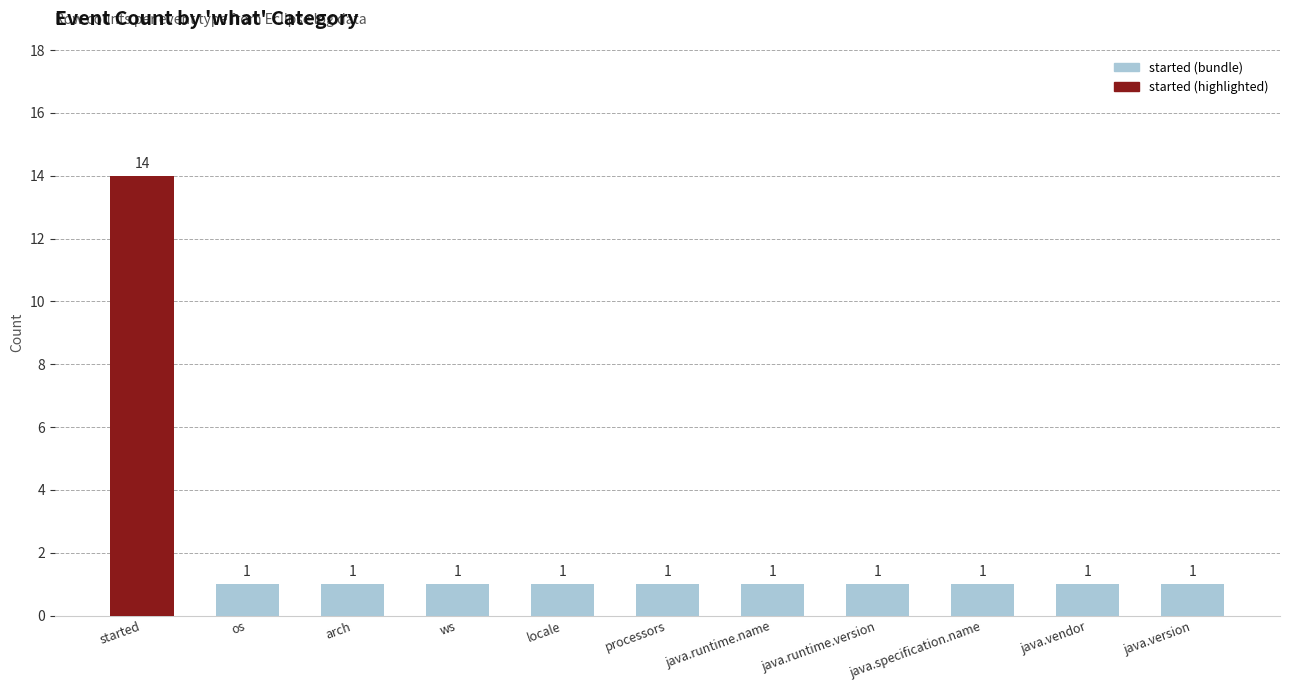

Approximately how many times larger is the value at java.specification.name compared to java.version?

1.0